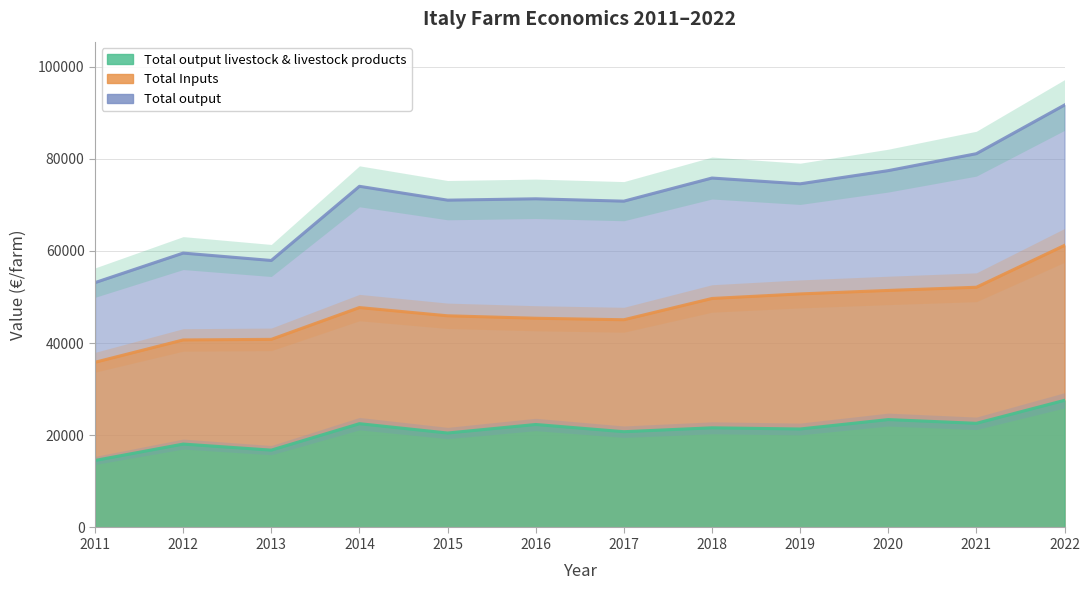

True or false: Total output and Total output livestock & livestock products intersect in this chart.

False